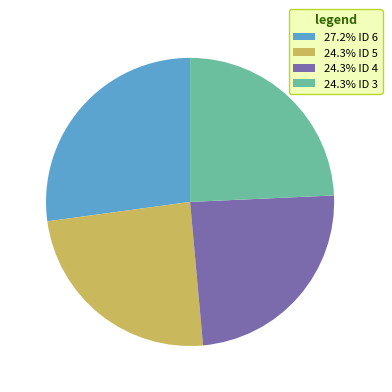

Is there a majority slice in this chart?

No